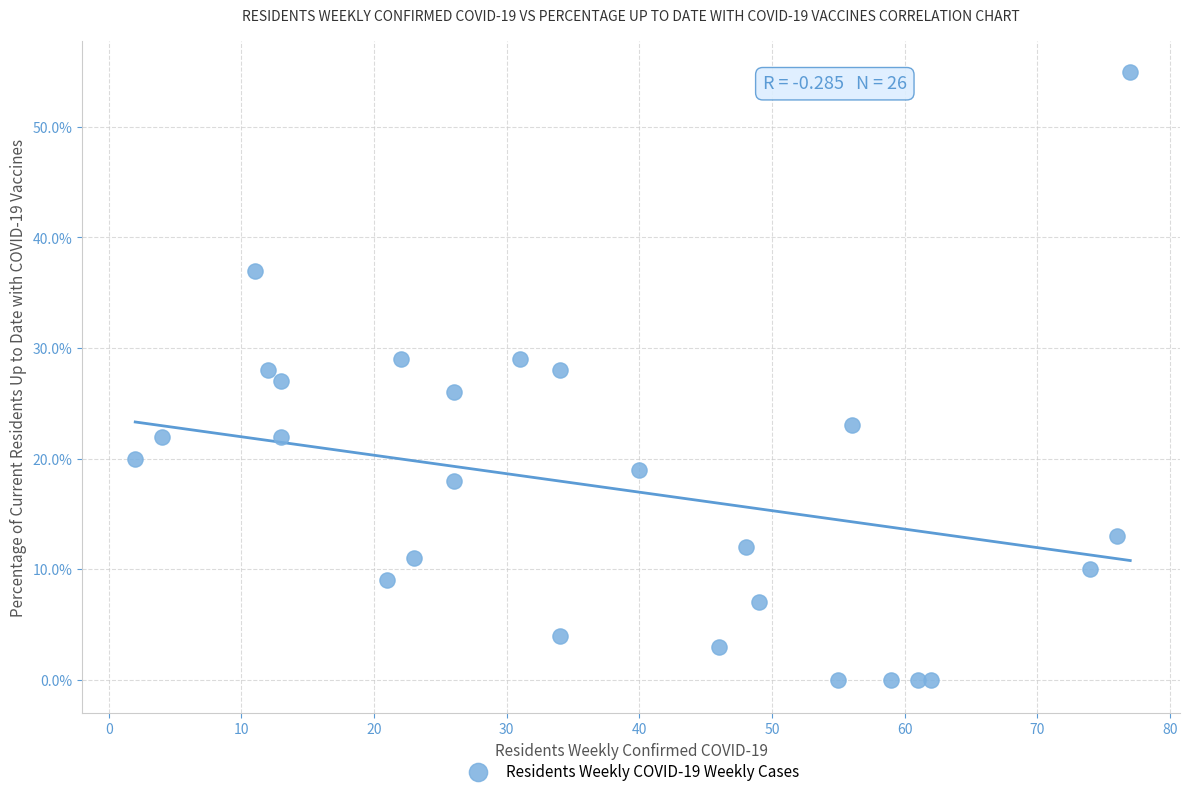

What is the range of Y values (max minus min)?

55